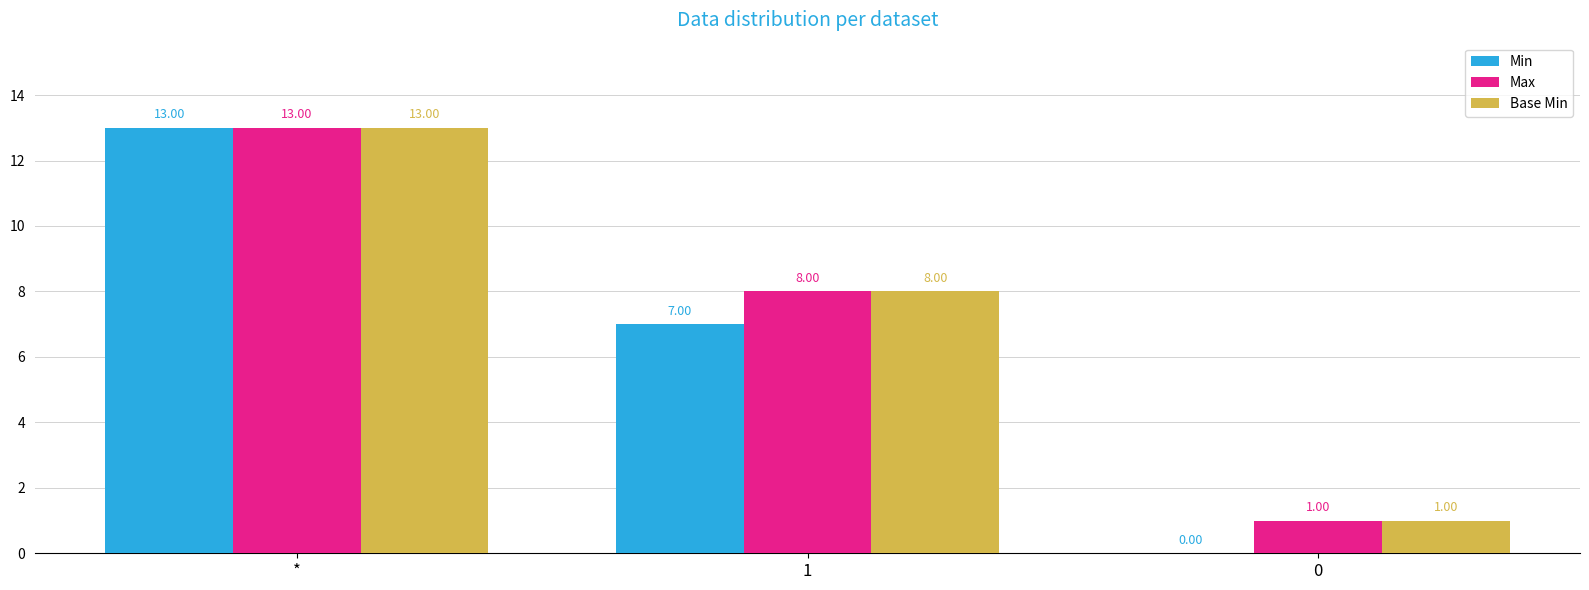

What is the sum of the Max values at 0 and *?

14